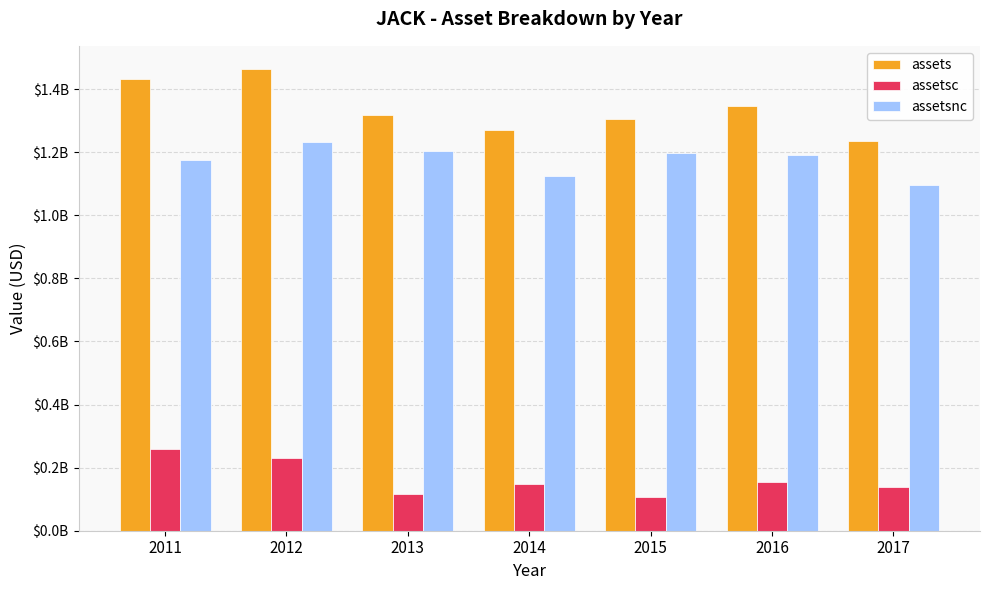

Are the bars horizontal?

No